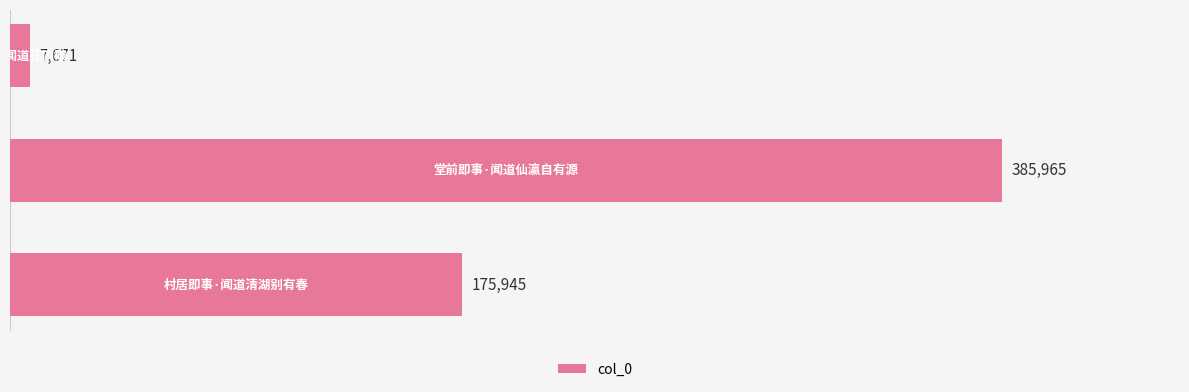

How many values are between 7671 and 385965?

3